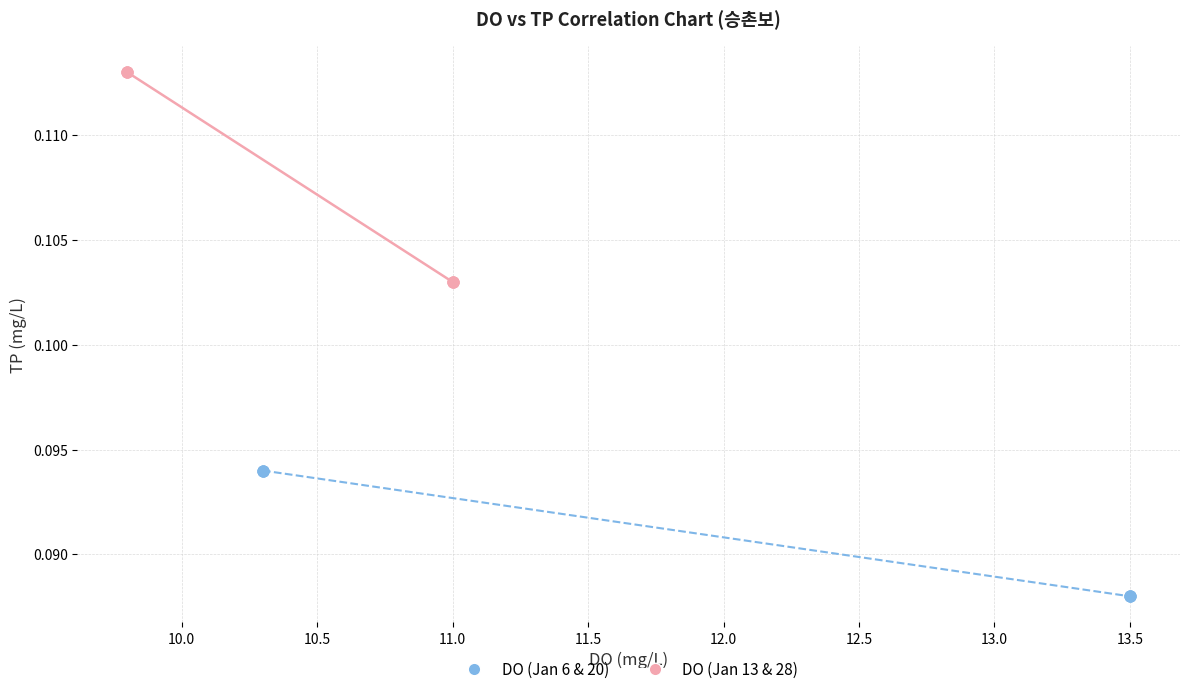

Which series contains the lowest Y value?

DO (Jan 6 & 20)